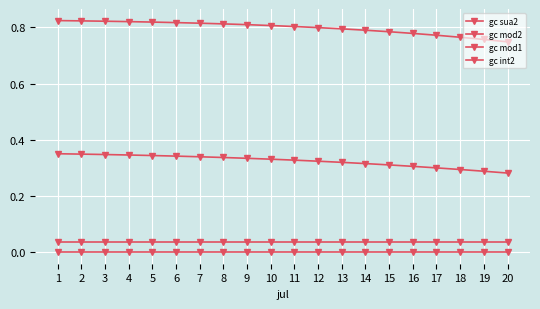

List the labels in order of gc mod1 value, largest first.

1, 2, 3, 4, 5, 6, 7, 8, 9, 10, 11, 12, 13, 14, 15, 16, 17, 18, 19, 20